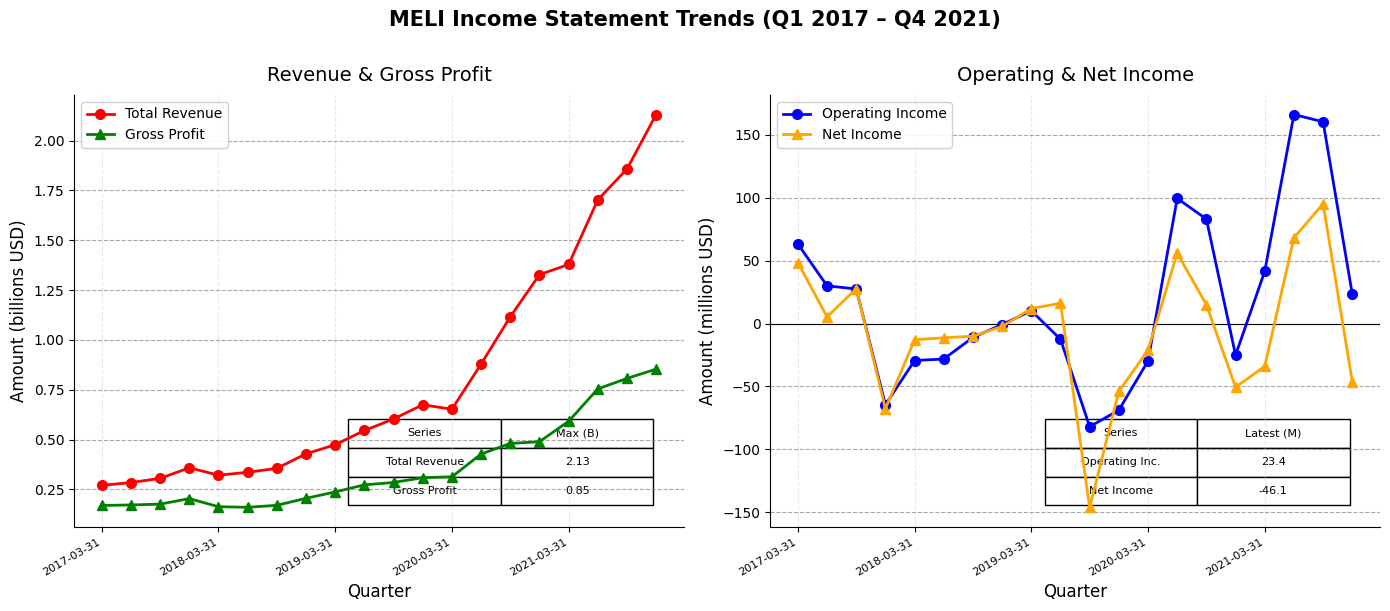

Which series has the largest total across all categories?

Operating Income